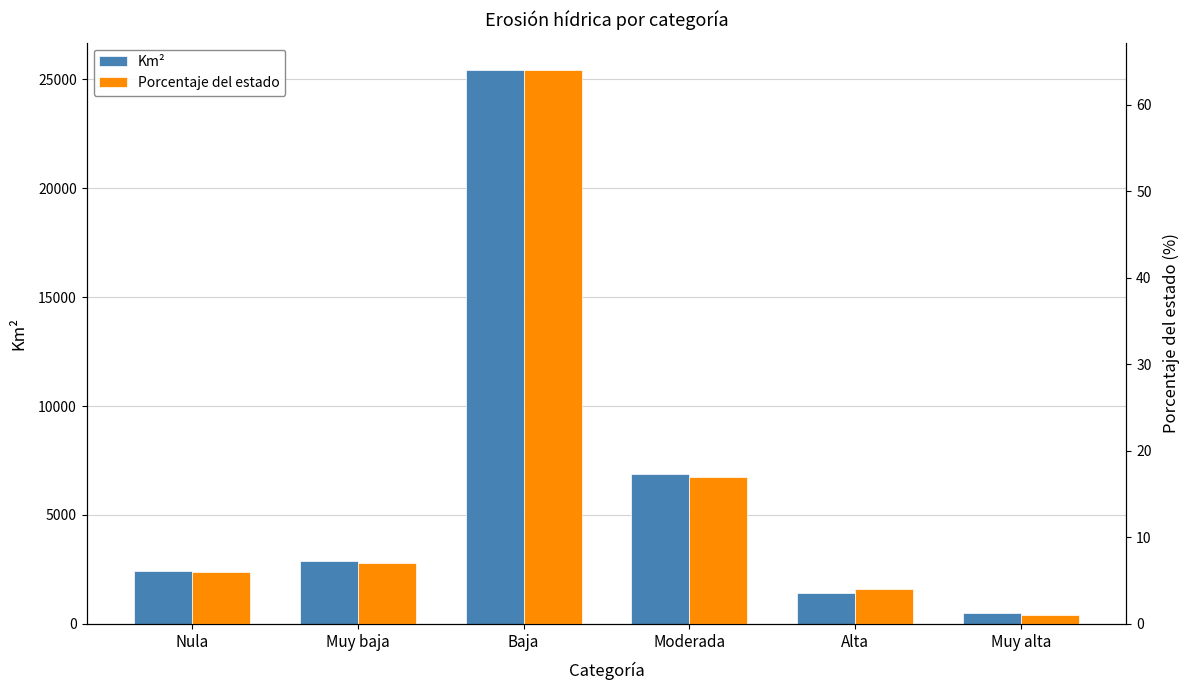

Reading left to right, list all the values displayed in this chart.

Km²: Nula=2416.2	Muy baja=2874.9	Baja=25415.6	Moderada=6897.1	Alta=1415.7	Muy alta=517.0
Porcentaje del estado: Nula=6.0	Muy baja=7.0	Baja=64.0	Moderada=17.0	Alta=4.0	Muy alta=1.0